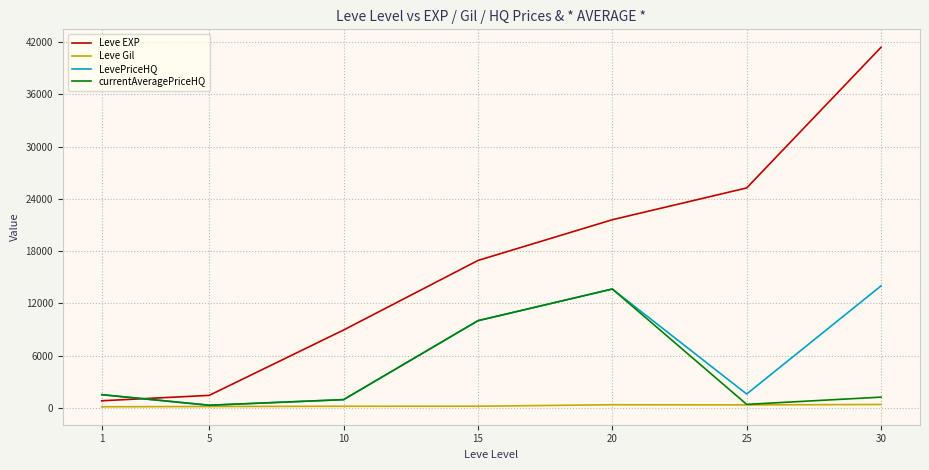

How many intersections are there between Leve EXP and currentAveragePriceHQ?

1